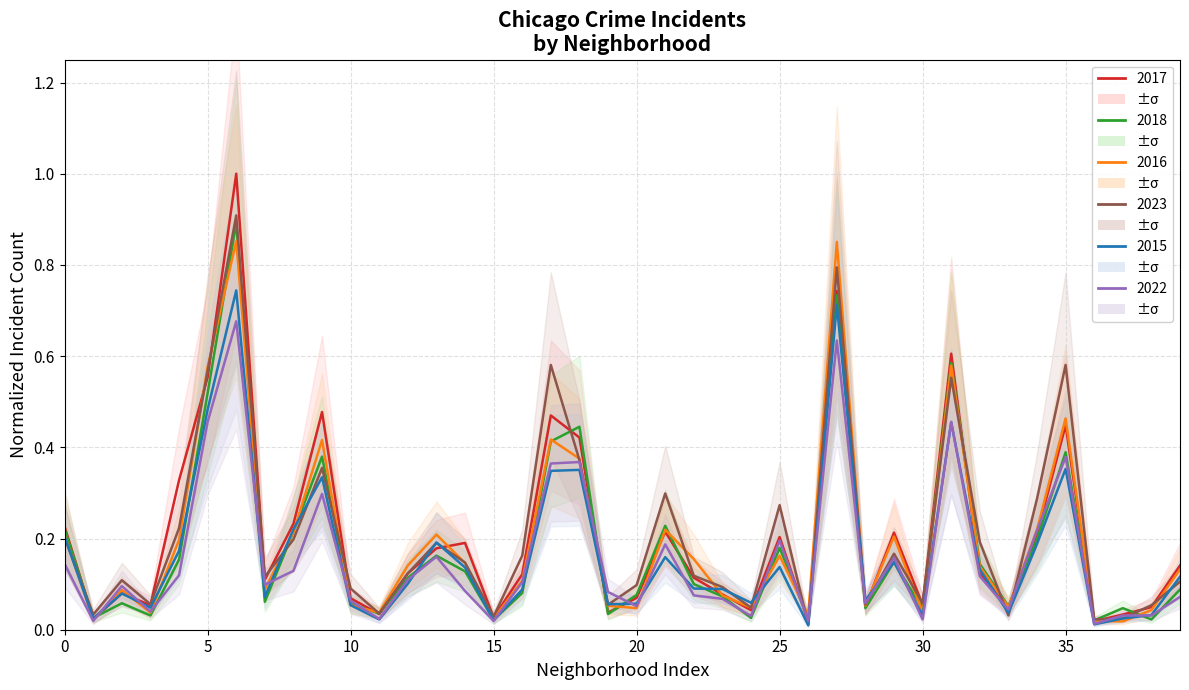

In 2022, how many points are higher than both neighbors (excluding endpoints)?

11